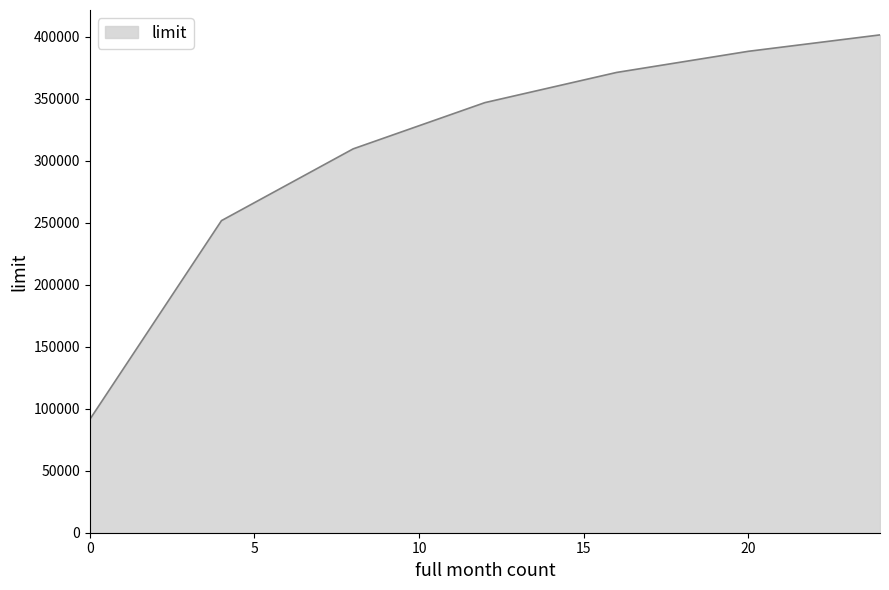

What is the smallest value displayed?

91302